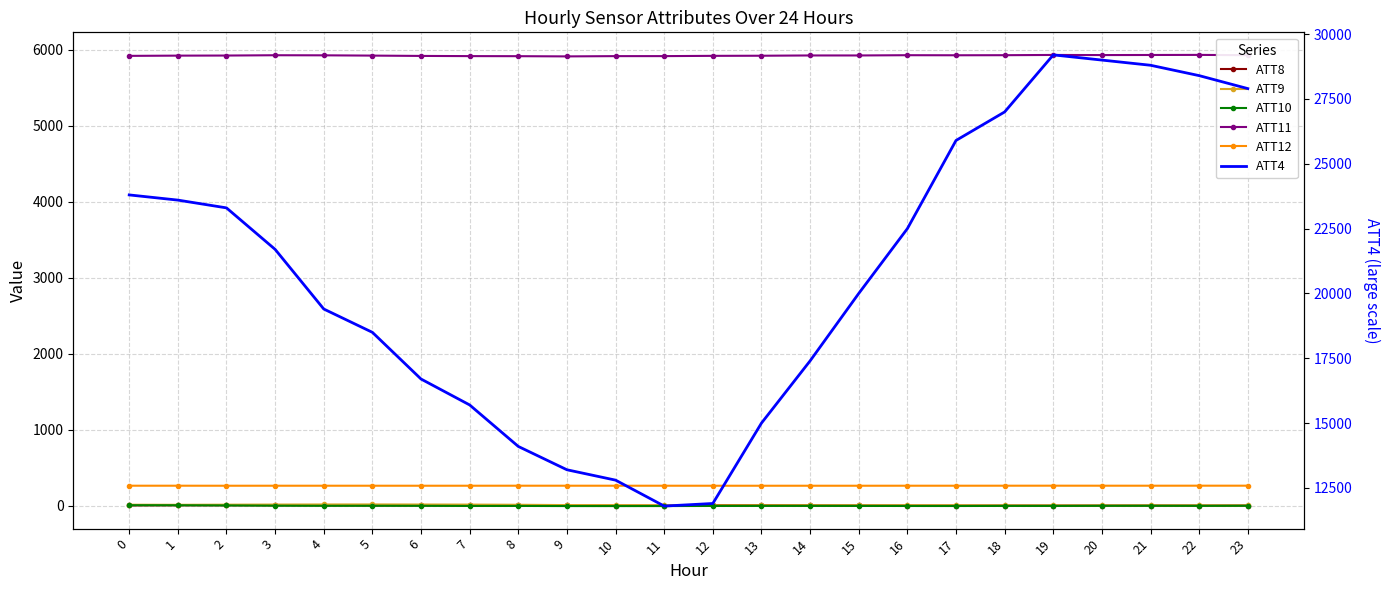

What is the average value of the ATT11 series?

5926.0